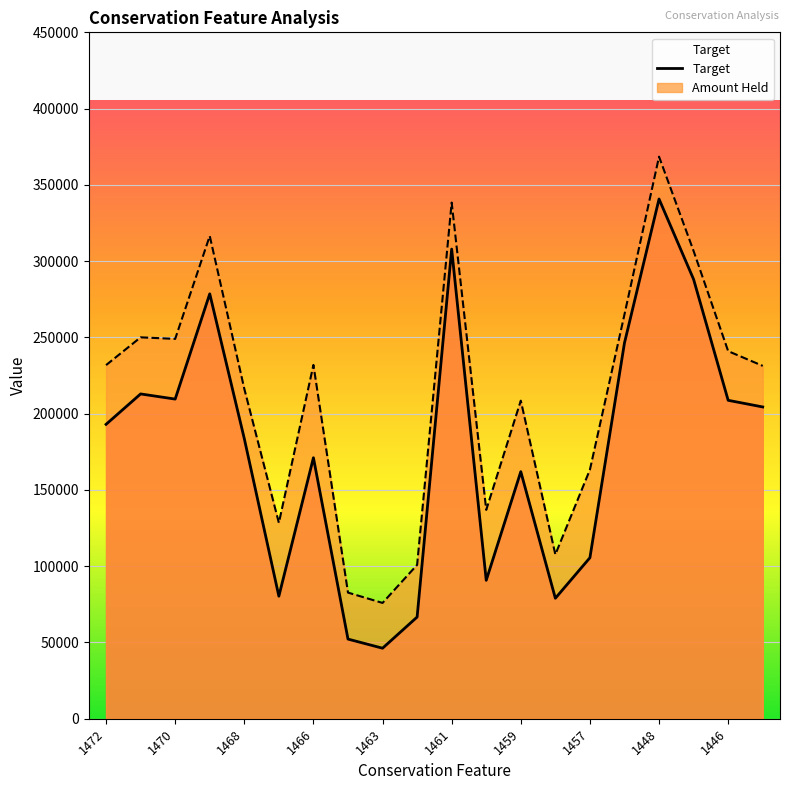

True or false: Amount Held and Target intersect in this chart.

False